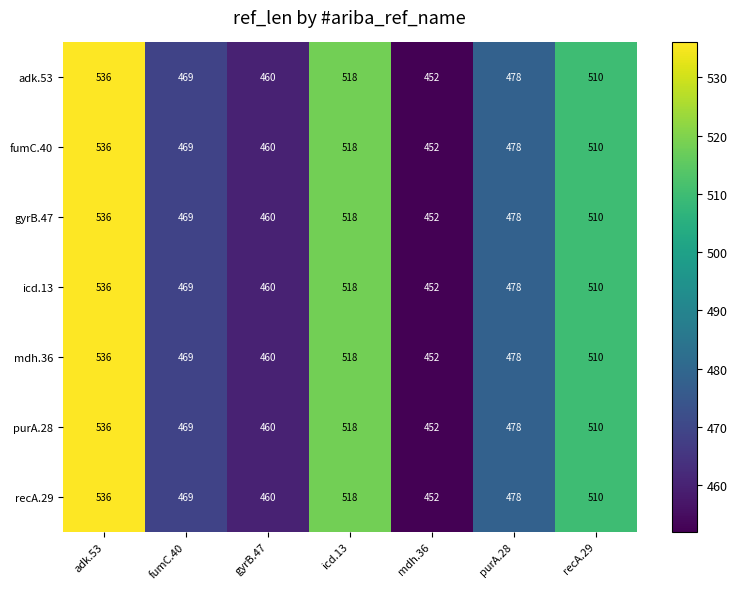

At which category is the sum across all series the highest?

adk.53